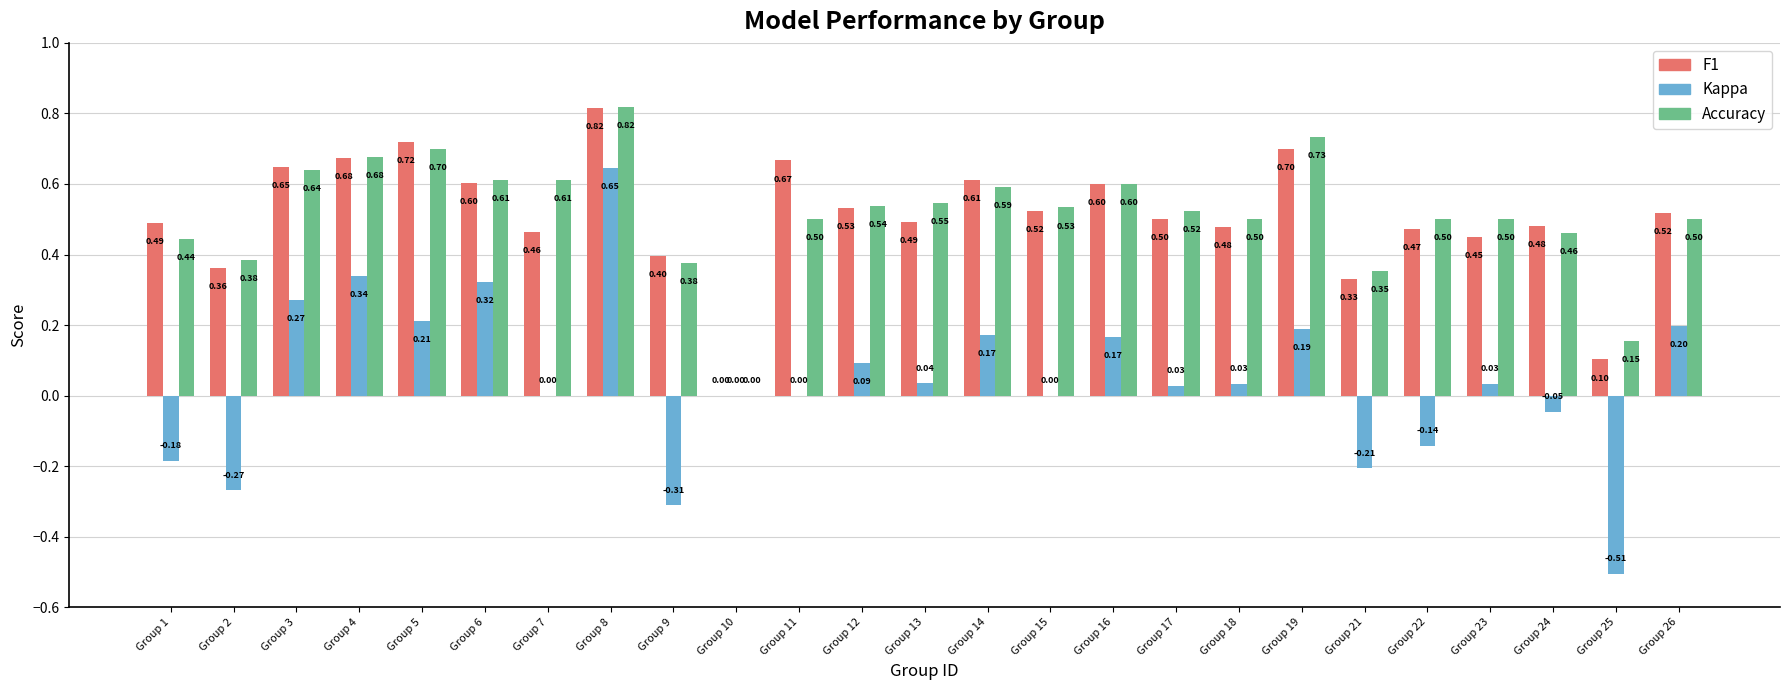

What is the sum of all F1 values?

12.6